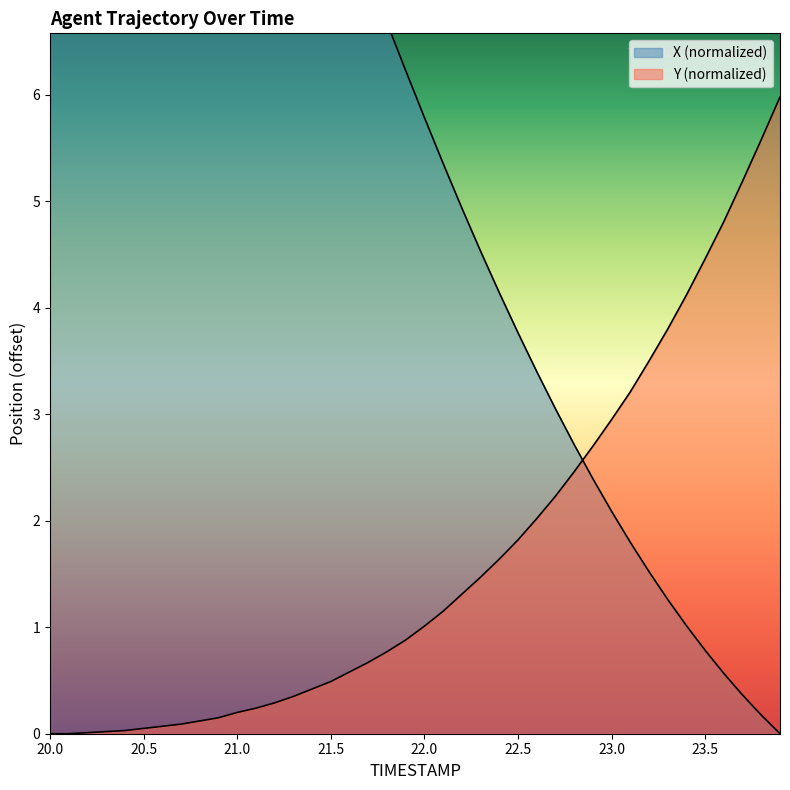

Between 21.9 and 22.9, which series saw the biggest shift?

X